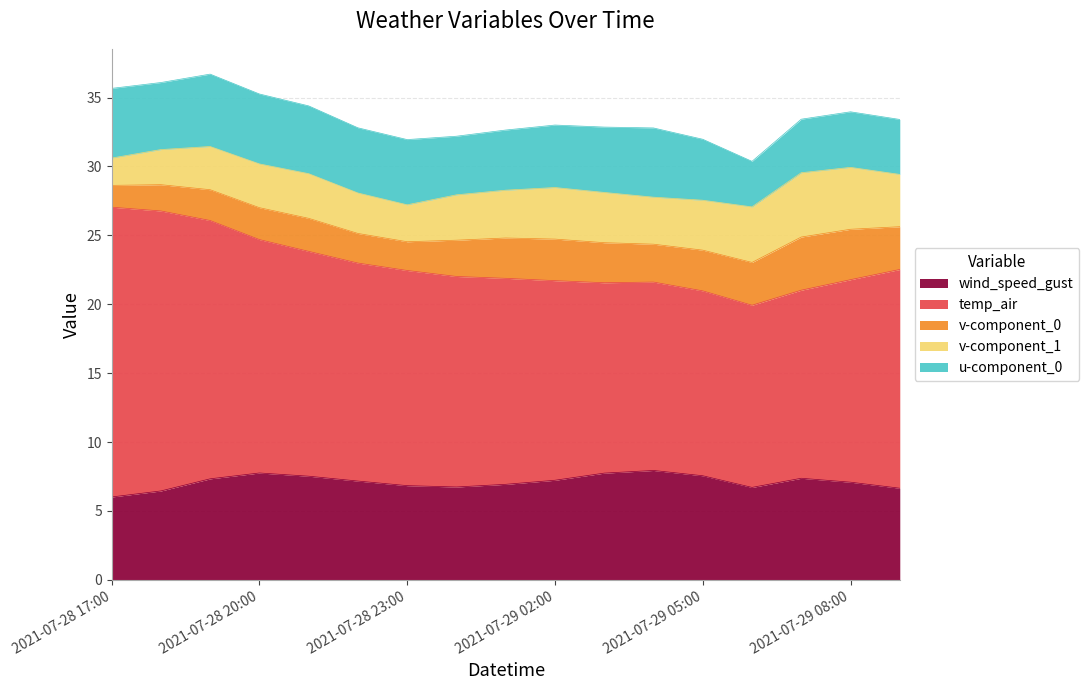

What is the value of the v-component_0 point at the 6th from the left?

2.1